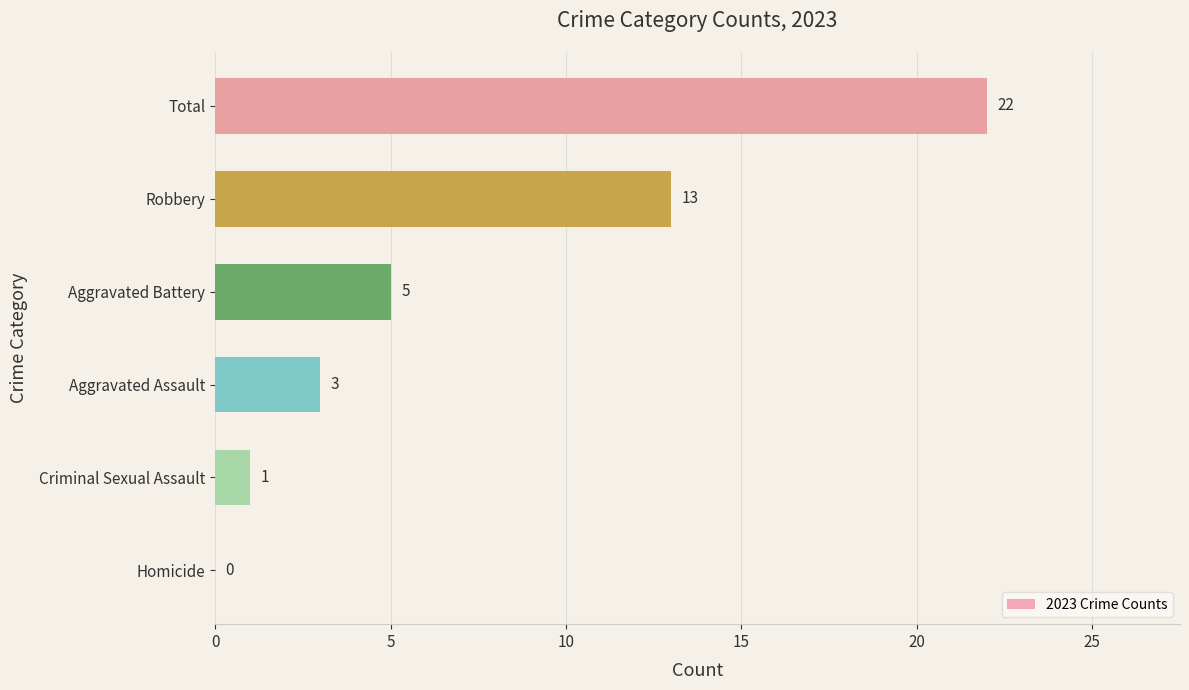

What is the sum of all values?

44